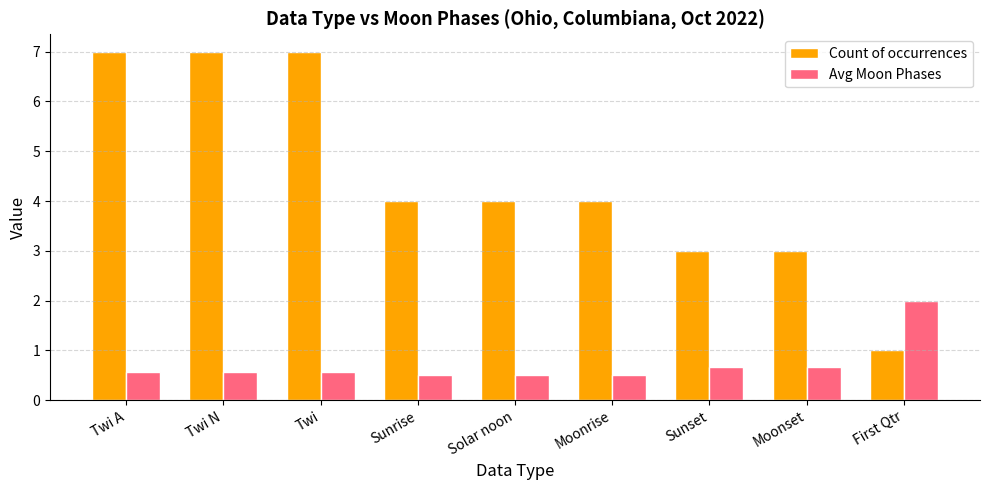

Read the Count of occurrences value at Twi A.

7.0